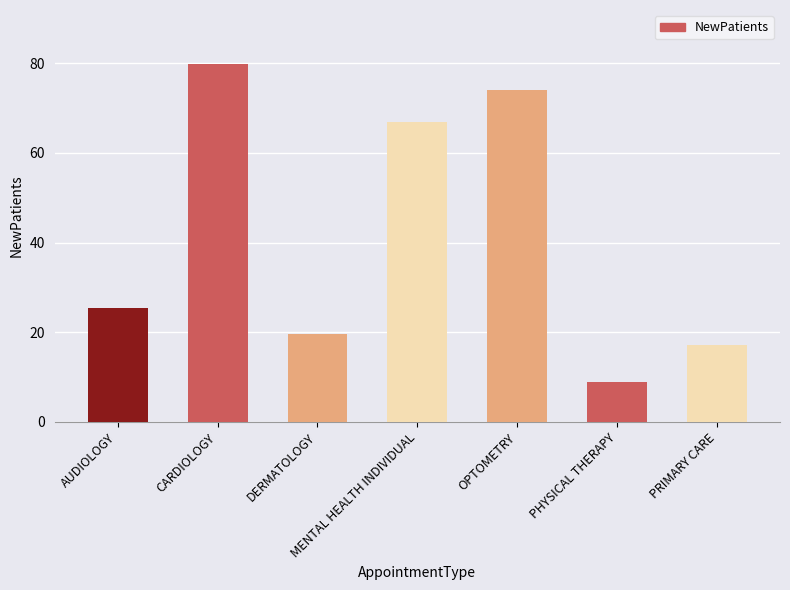

What is the label of the 5th bar from the right?

DERMATOLOGY